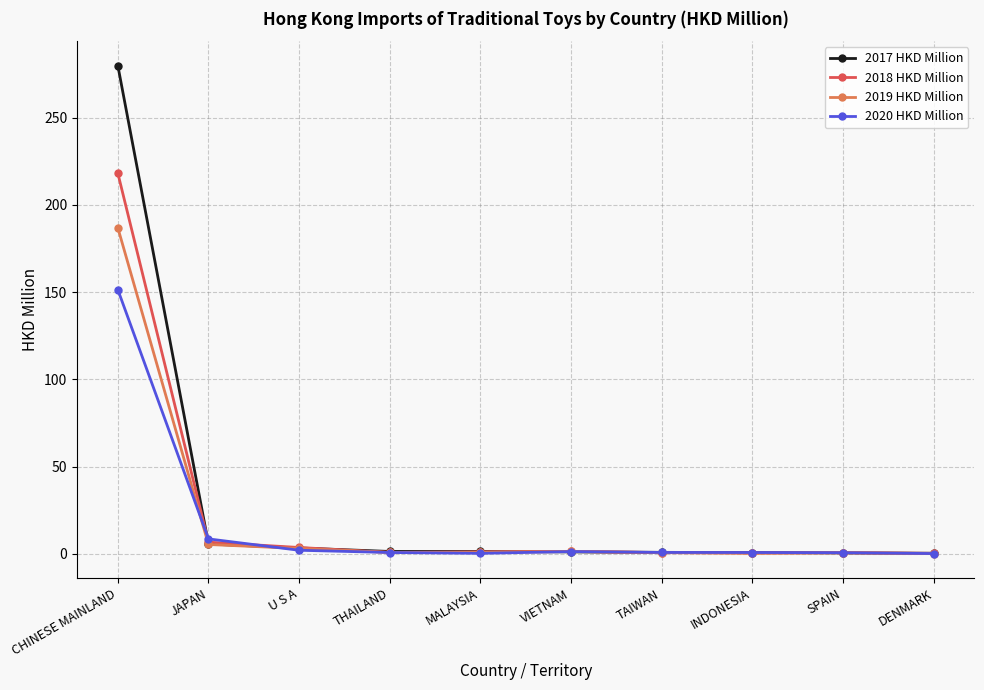

True or false: 2019 HKD Million has more than 0 points higher than both neighbors.

True